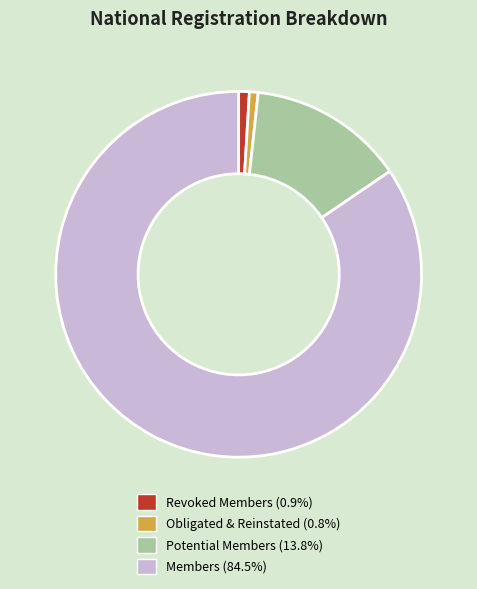

Combined, do Potential Members (13.8%) and Members (84.5%) account for over 50%?

Yes